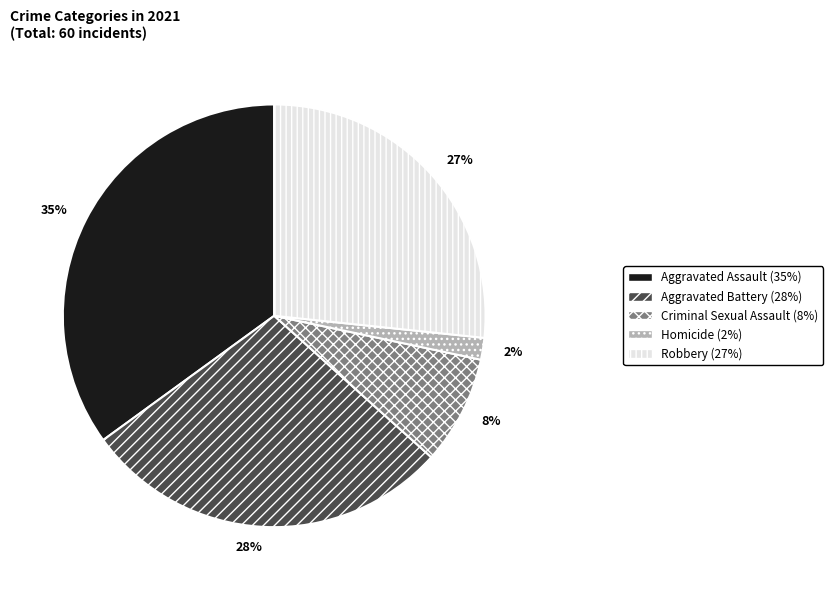

To the nearest percent, what portion does Criminal Sexual Assault represent?

8%